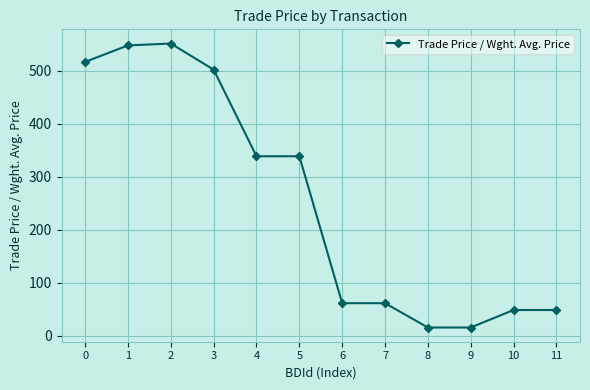

How many data points are above 338?

6